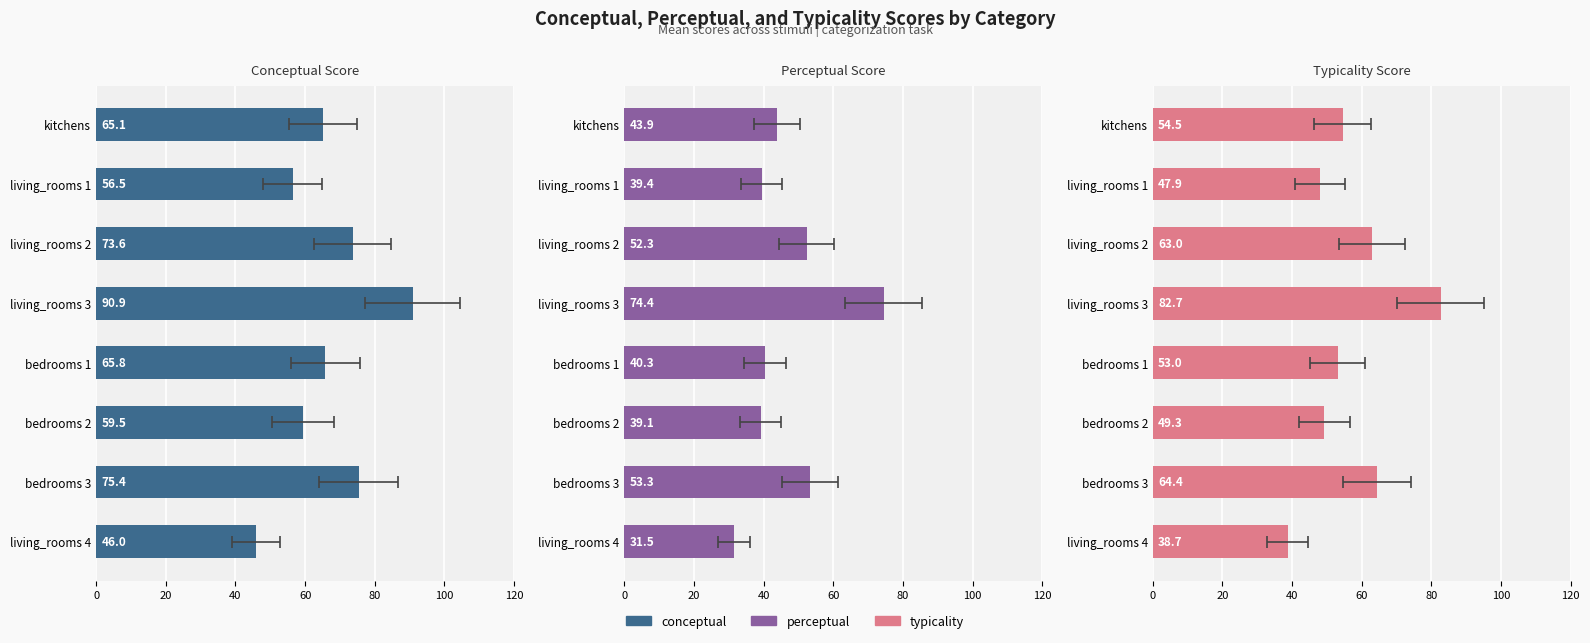

Between living_rooms 3 and bedrooms 1, which series saw the biggest shift?

perceptual